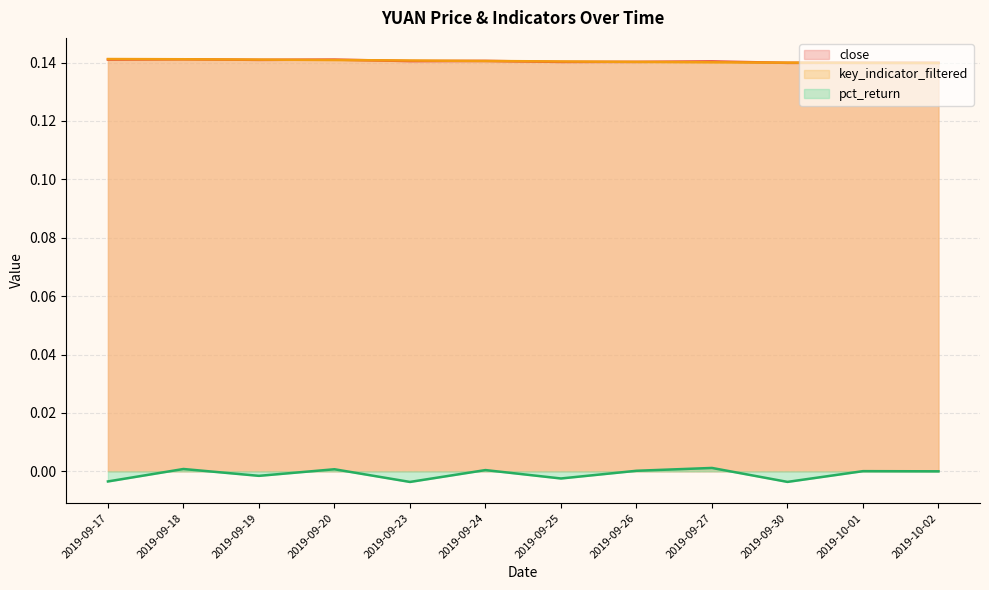

Between 2019-09-18 and 2019-09-17, which is larger?

2019-09-18